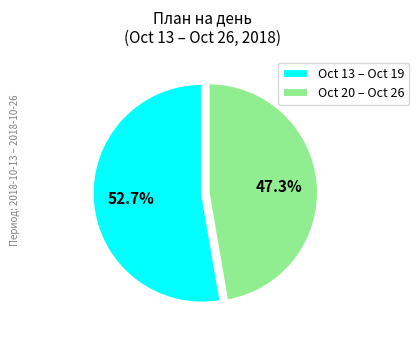

What is the ratio of the value at Oct 13 – Oct 19 to the value at Oct 20 – Oct 26?

1.1